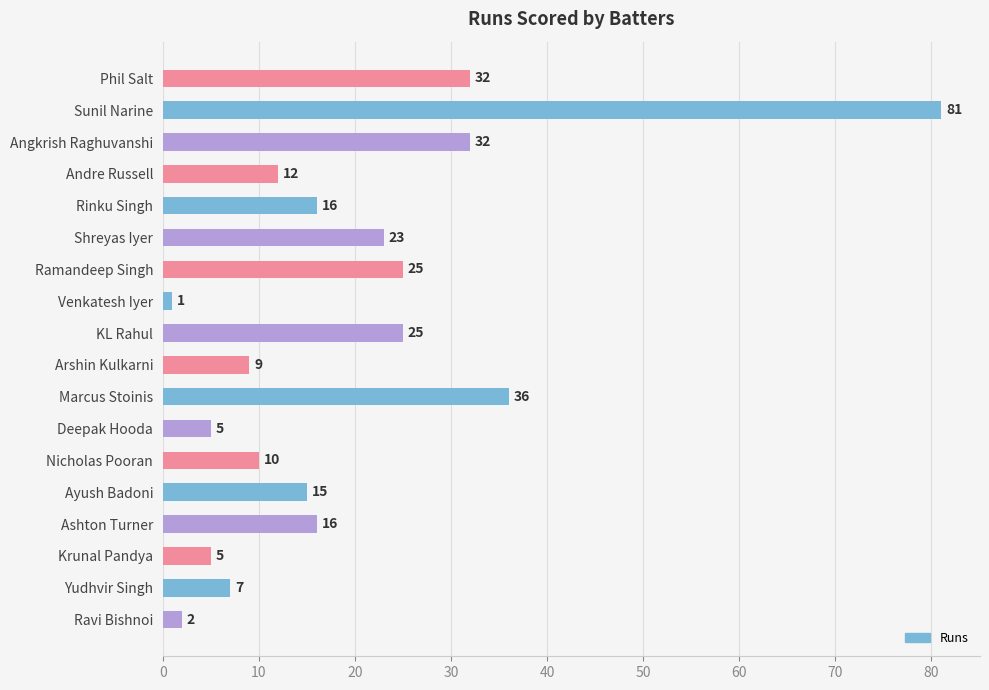

What is the ratio of the value at Deepak Hooda to the value at Rinku Singh?

0.3